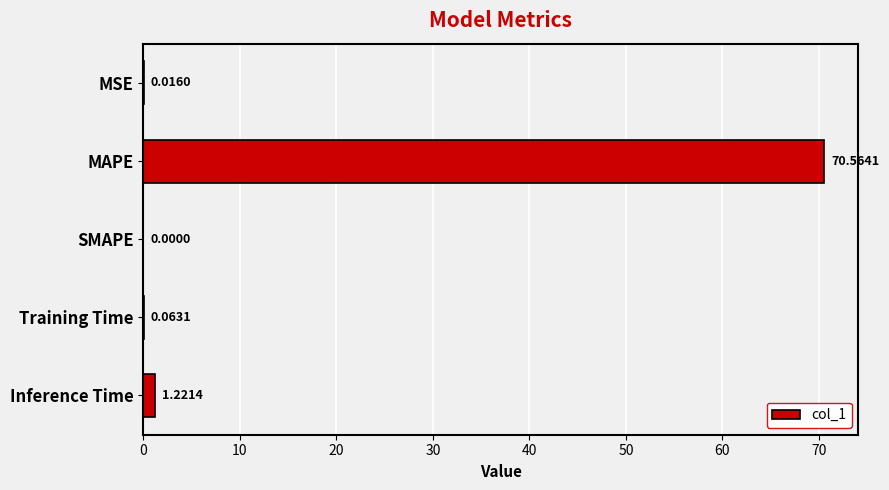

Approximately how many times larger is the value at MAPE compared to Inference Time?

57.8